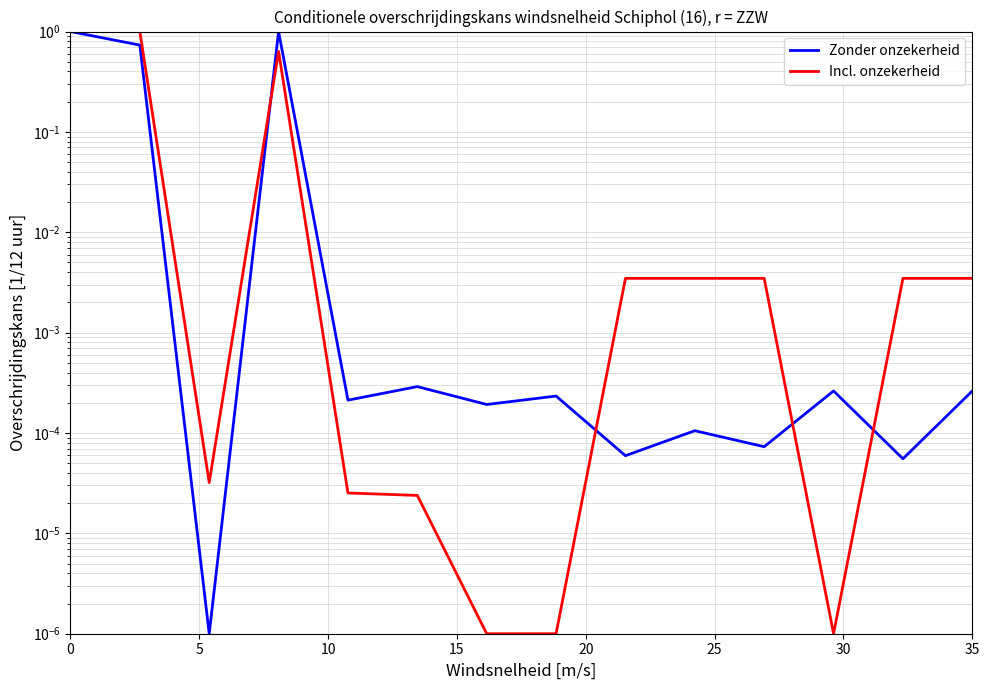

What is the difference between the second highest and second lowest values in the Incl. onzekerheid series?

1.0